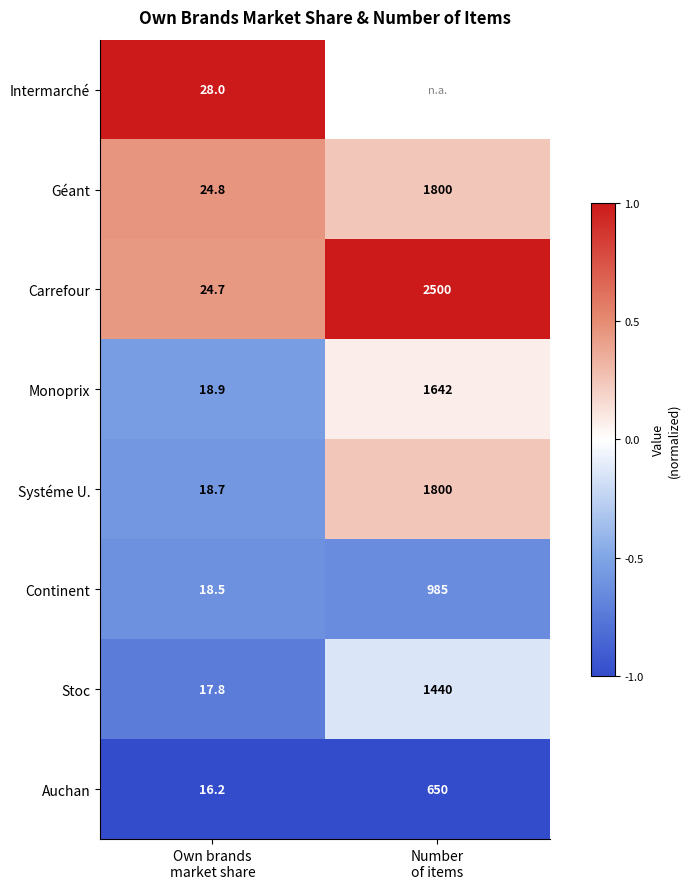

What is the difference between the maximum and minimum values in the Continent series?

966.5